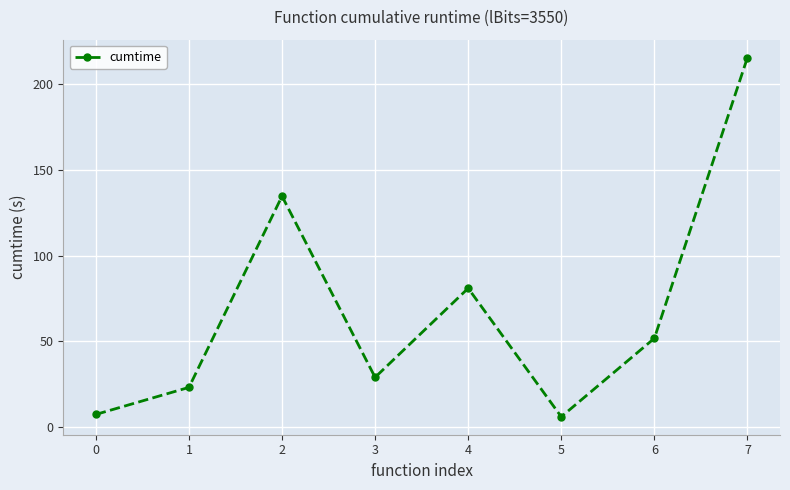

Where is the data nearest to the value 110?

2